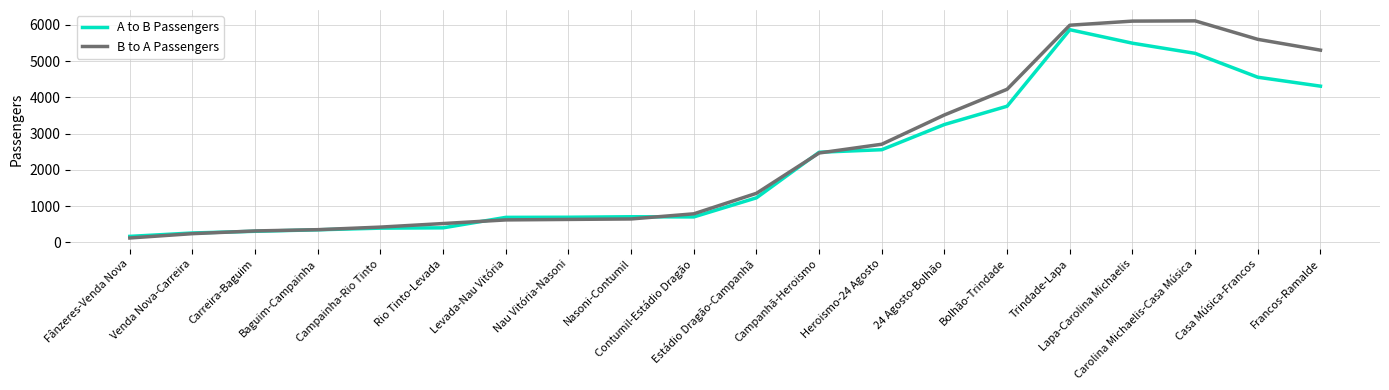

What is the sum of the A to B Passengers values at Francos-Ramalde and Carreira-Baguim?

4619.1